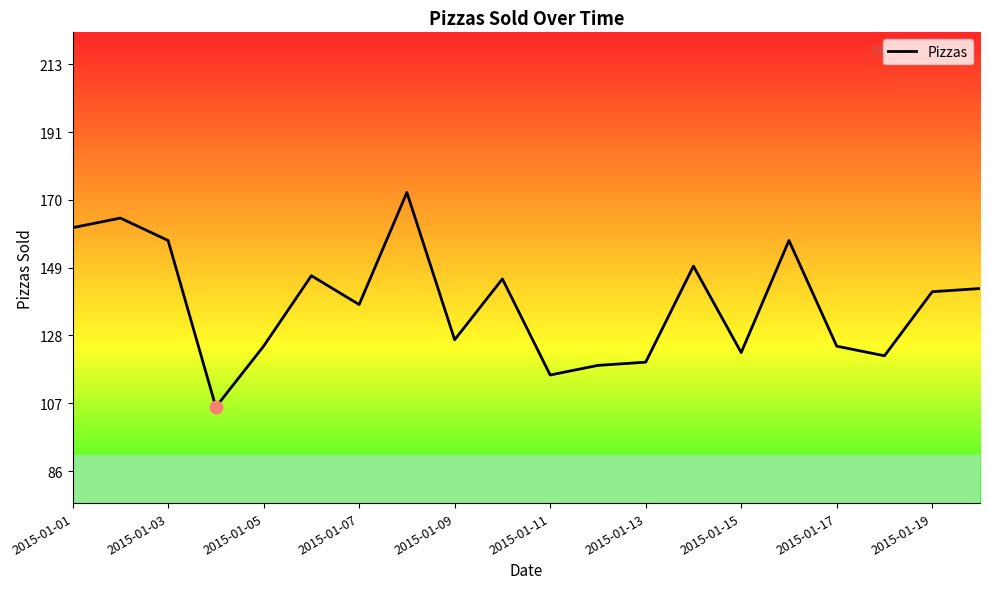

What is the minimum value shown in the chart?

106